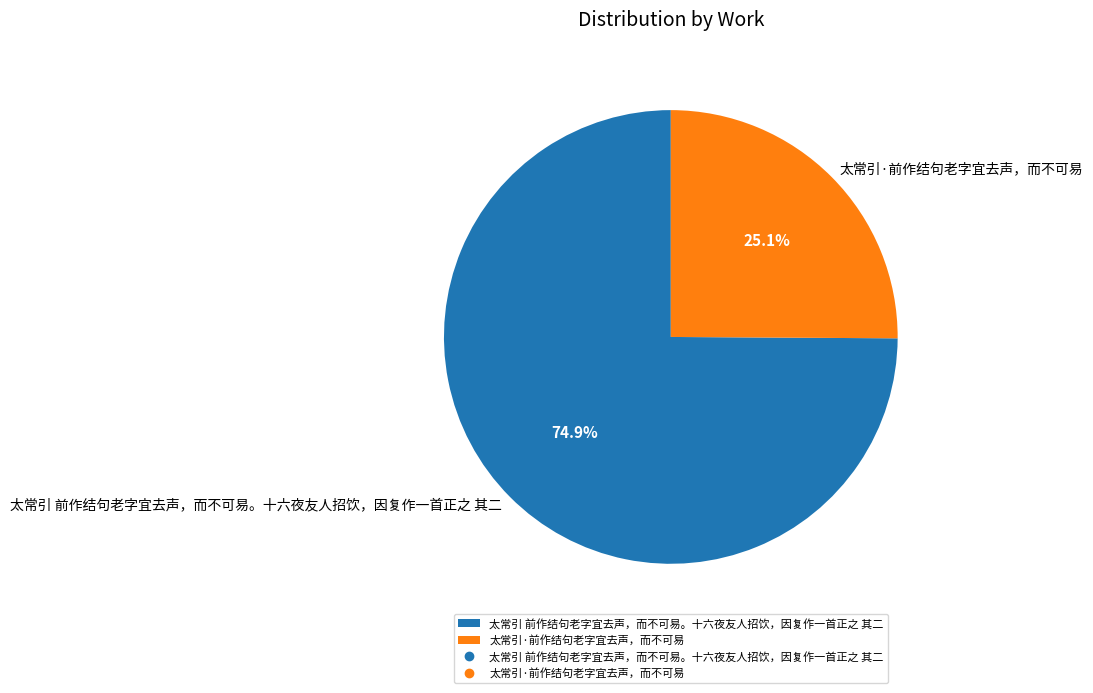

Which category accounts for the majority?

太常引 前作结句老字宜去声，而不可易。十六夜友人招饮，因复作一首正之 其二